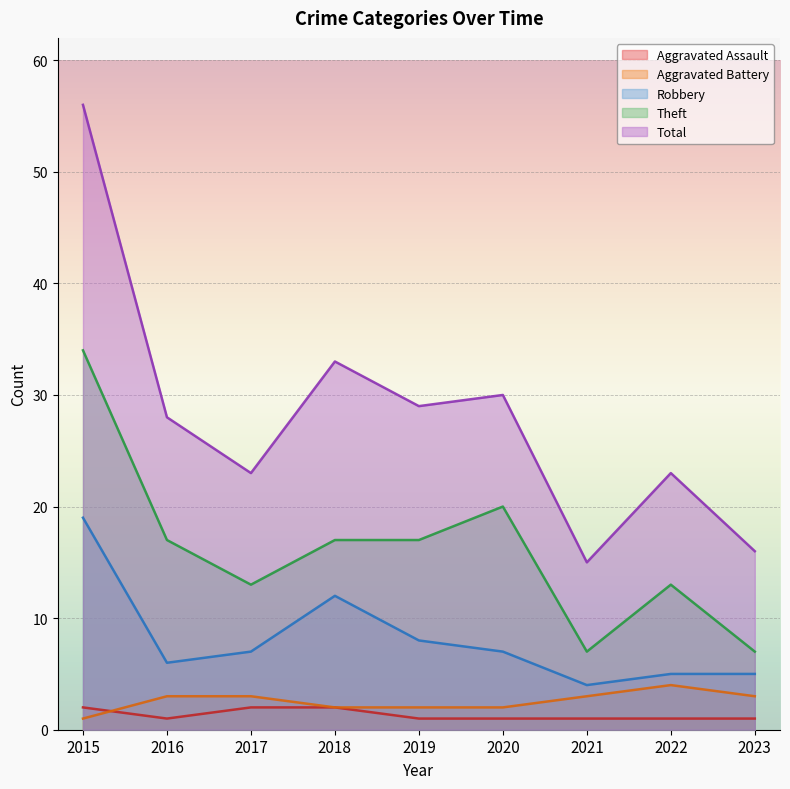

Reading left to right, list all the values displayed in this chart.

Aggravated Assault: 2	1	2	2	1	1	1	1	1
Aggravated Battery: 1	3	3	2	2	2	3	4	3
Robbery: 19	6	7	12	8	7	4	5	5
Theft: 34	17	13	17	17	20	7	13	7
Total: 56	28	23	33	29	30	15	23	16